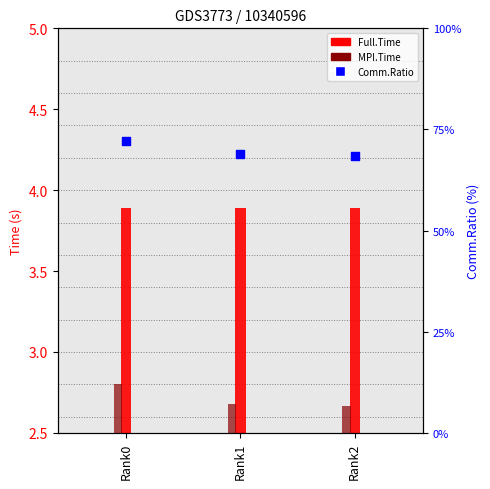

What is the ratio of the value at Rank1 to the value at Rank0?

1.0